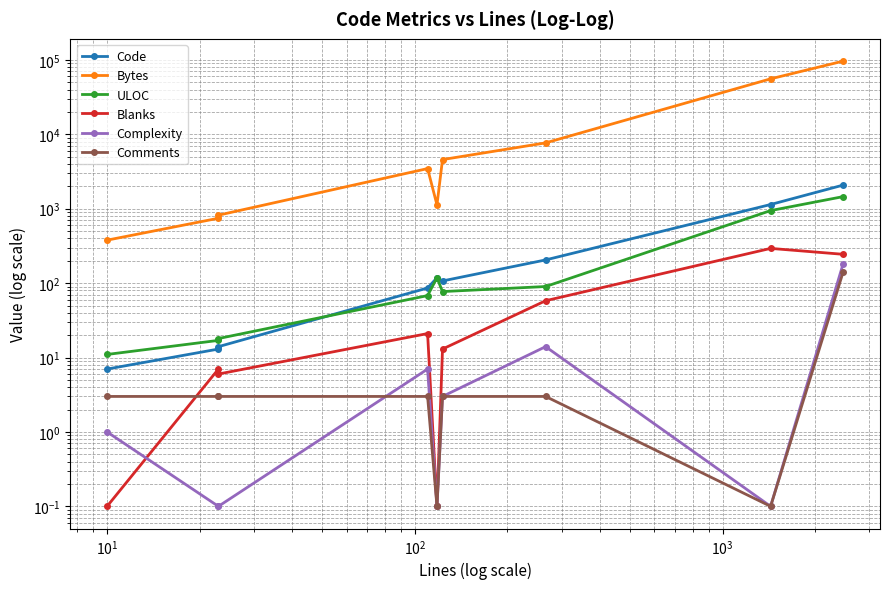

Which series has the widest spread of values?

Bytes